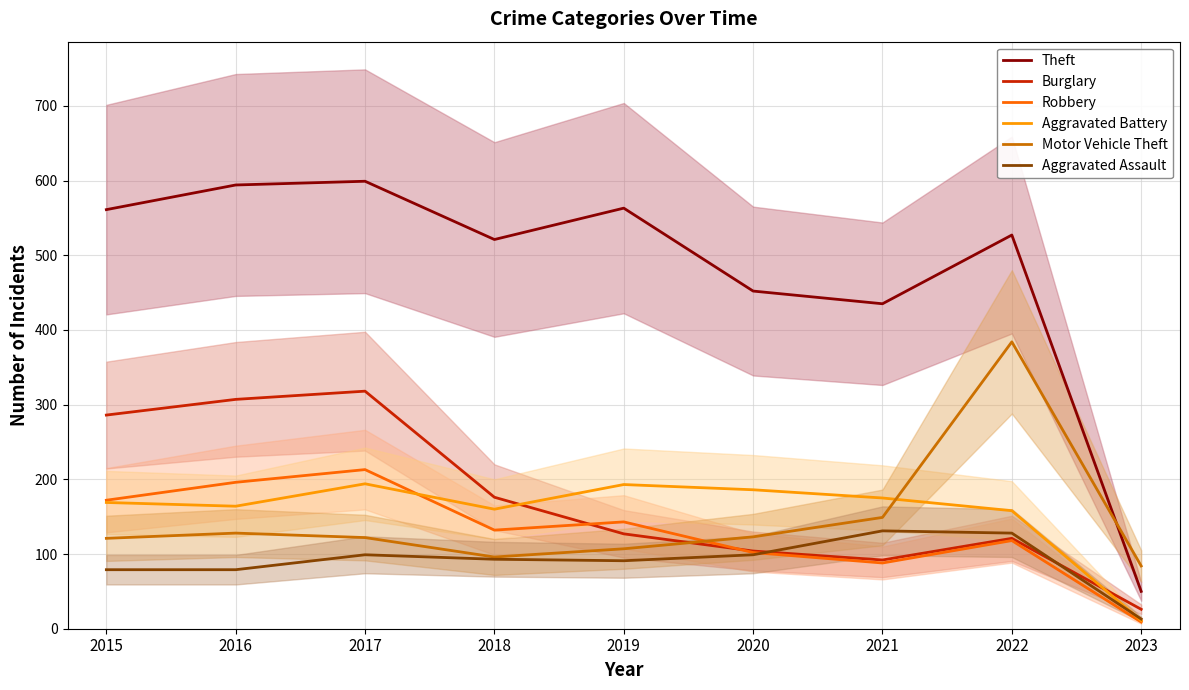

True or false: Aggravated Assault and Motor Vehicle Theft cross at least once.

False